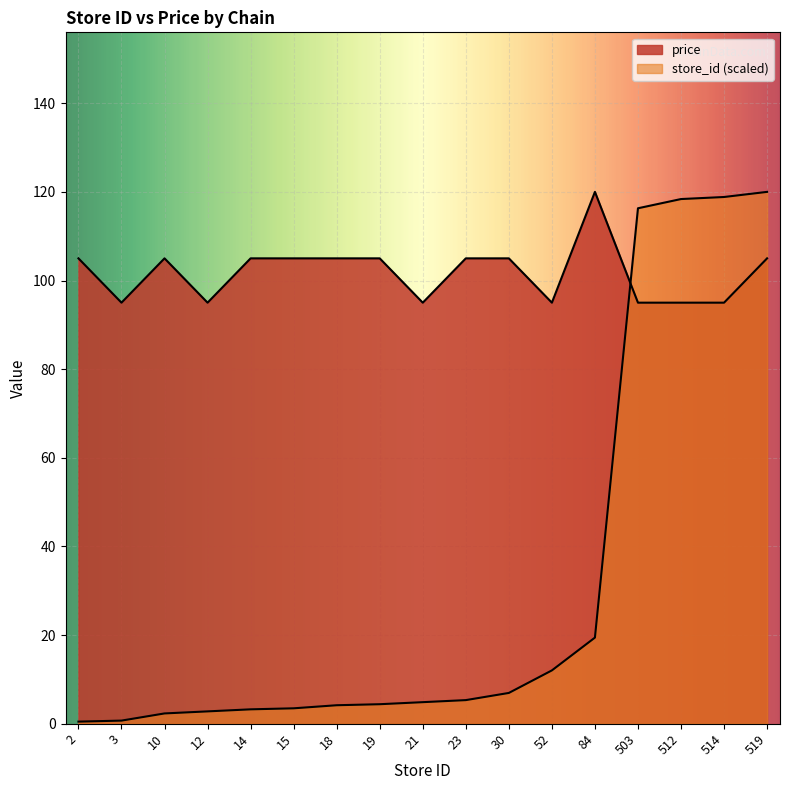

Reading left to right, extract all data points from this chart.

store_id: 0.5	0.7	2.3	2.8	3.2	3.5	4.2	4.4	4.9	5.3	6.9	12.0	19.4	116.3	118.4	118.8	120.0
price: 105.0	95.0	105.0	95.0	105.0	105.0	105.0	105.0	95.0	105.0	105.0	95.0	120.0	95.0	95.0	95.0	105.0